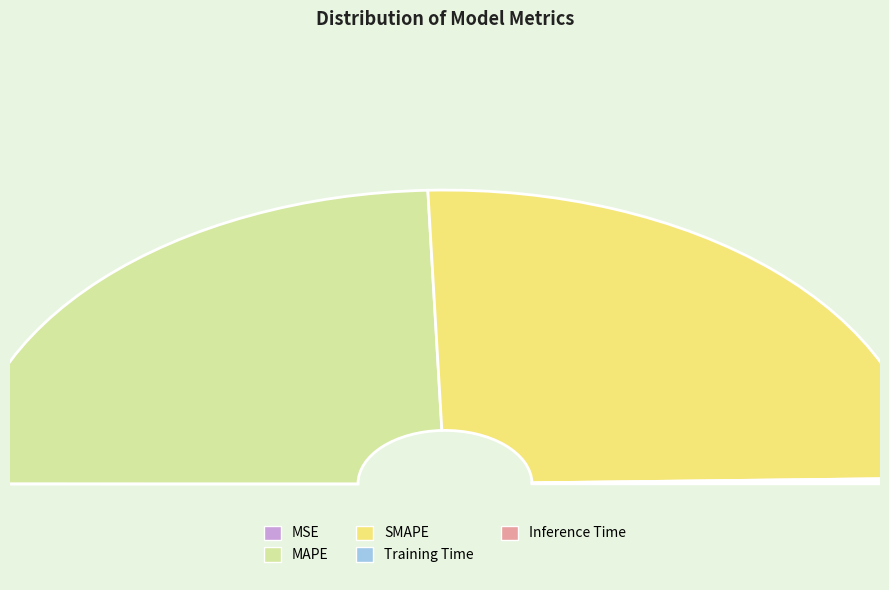

Which category accounts for the majority?

SMAPE